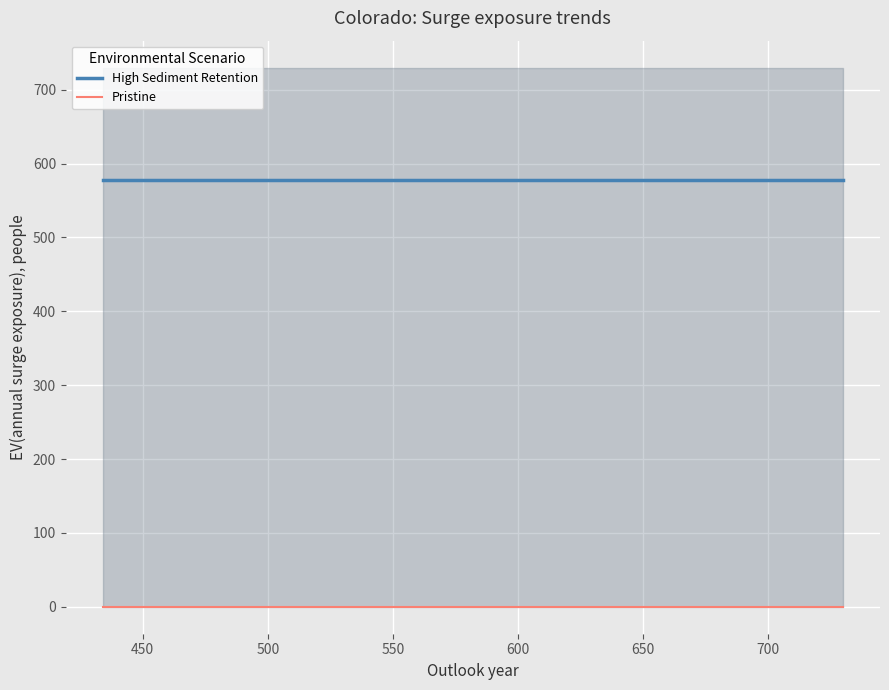

How many lines are shown in the chart?

2